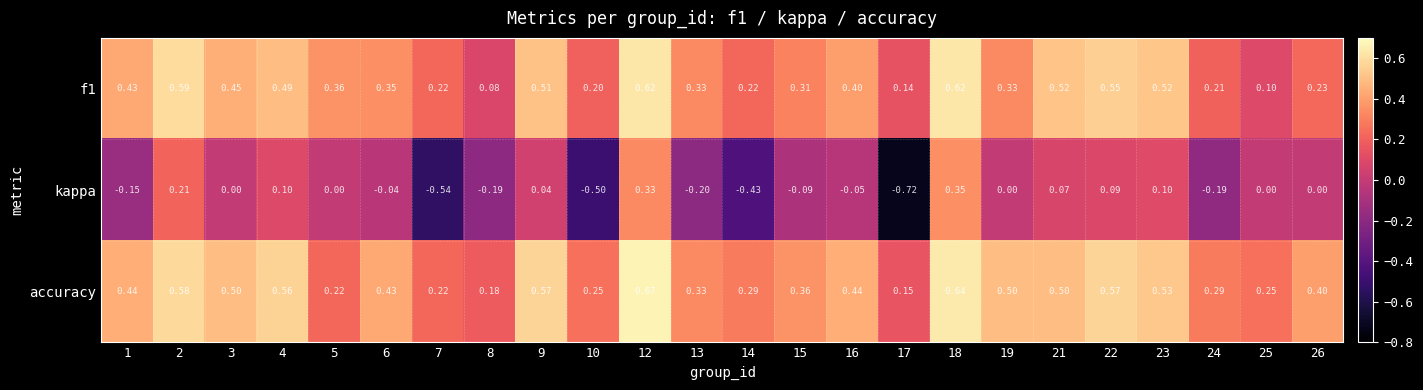

List the series in order of their peak value, lowest first.

kappa, f1, accuracy